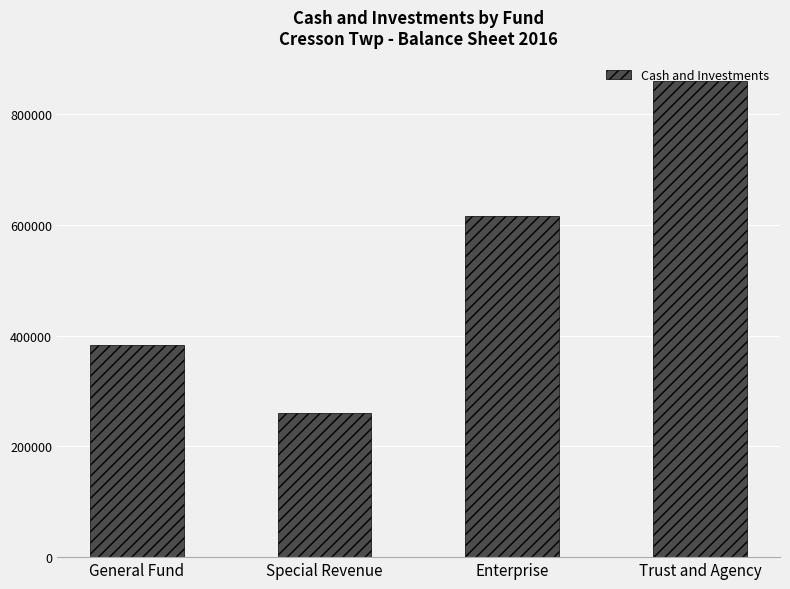

List the labels in order of value, smallest first.

Special Revenue, General Fund, Enterprise, Trust and Agency